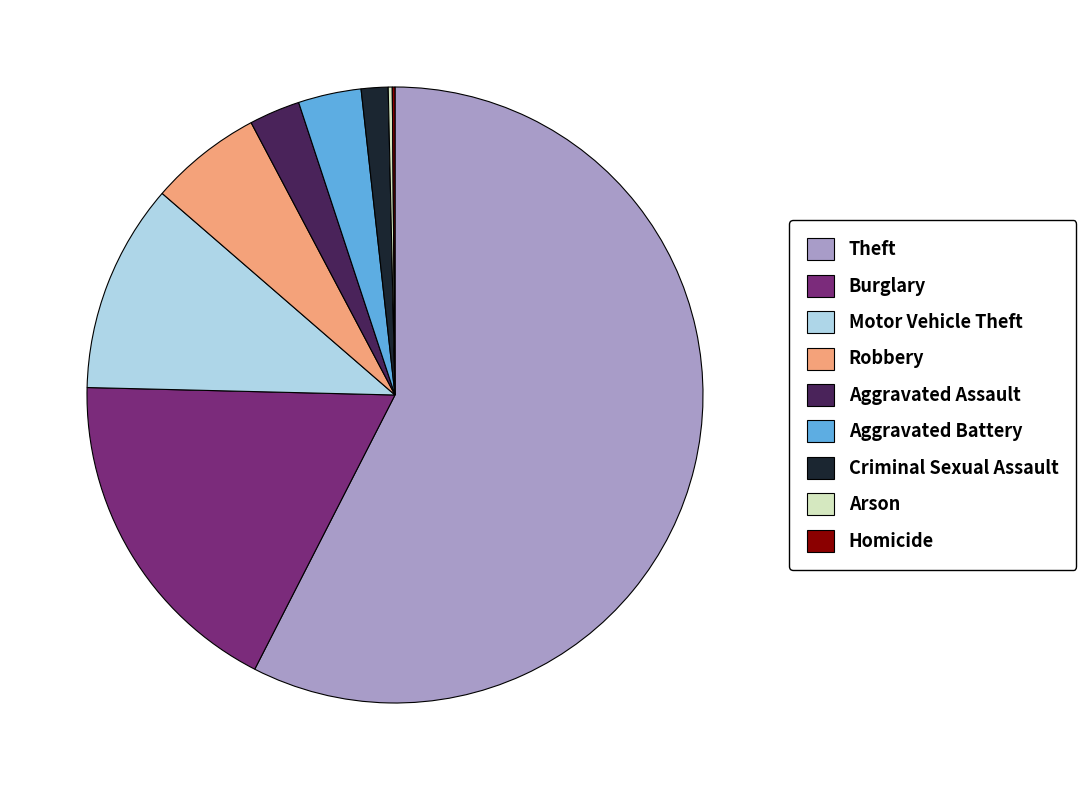

Between Criminal Sexual Assault and Robbery, which is larger?

Robbery